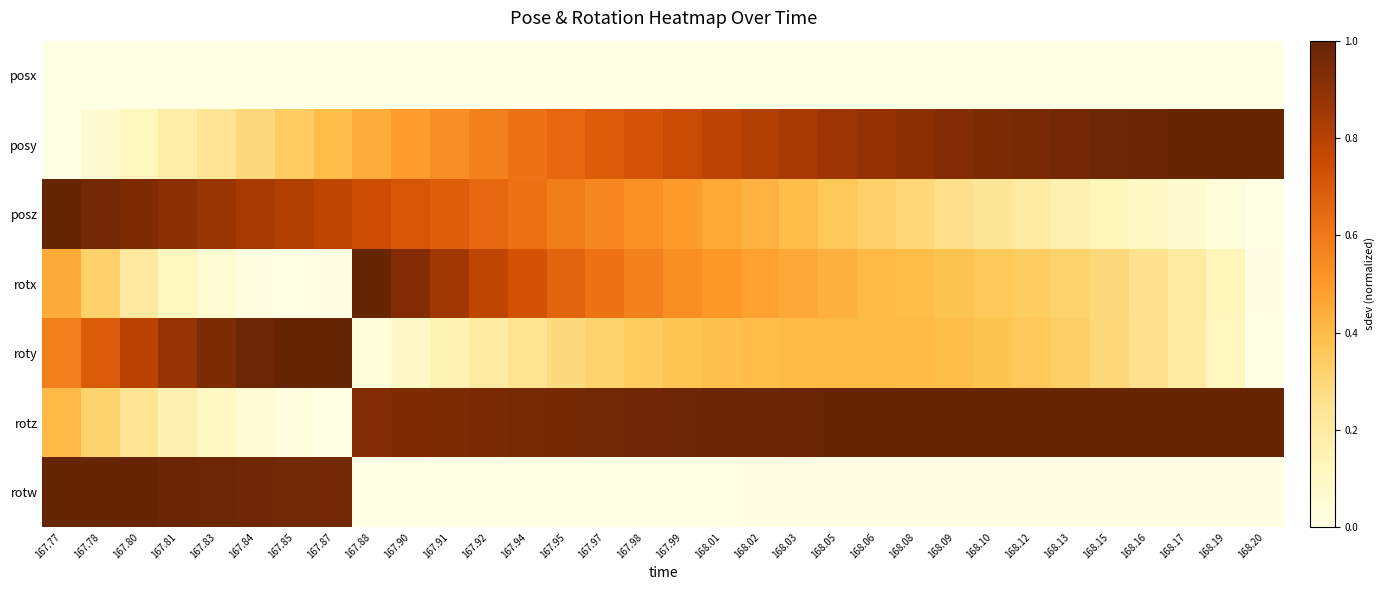

At which category is the sum across all series the highest?

167.77